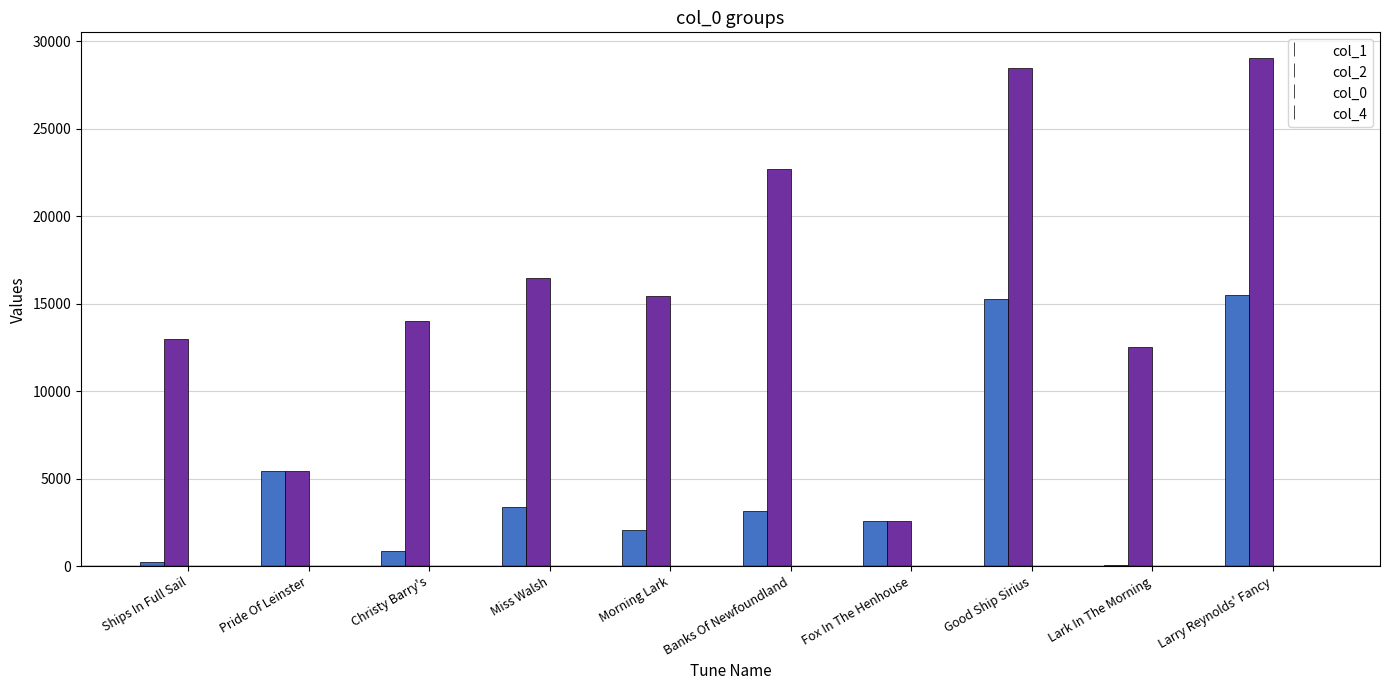

Are the bars horizontal?

No